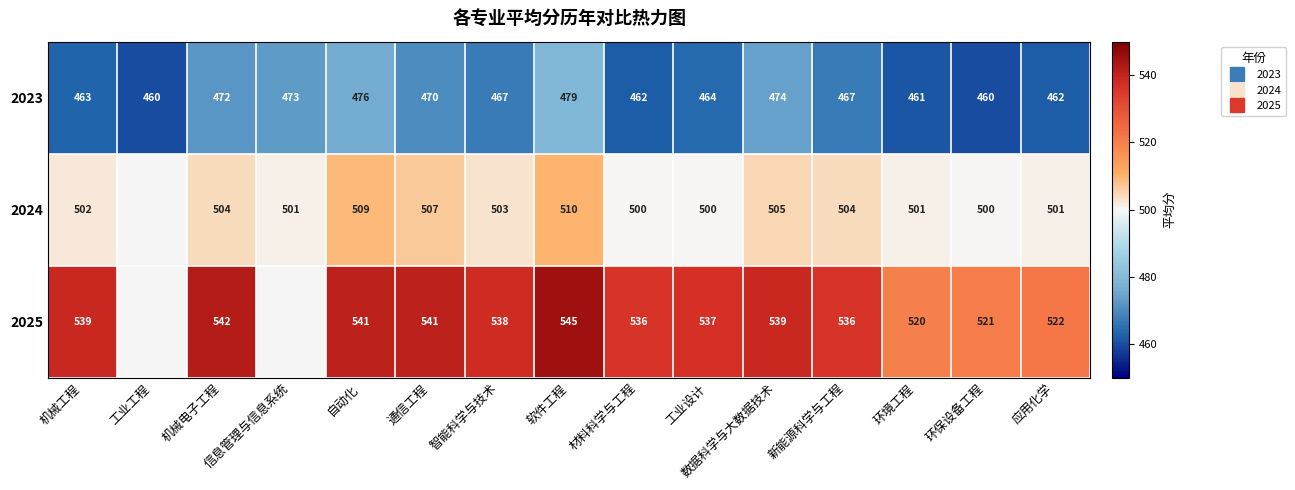

Which series has the widest spread of values?

2025